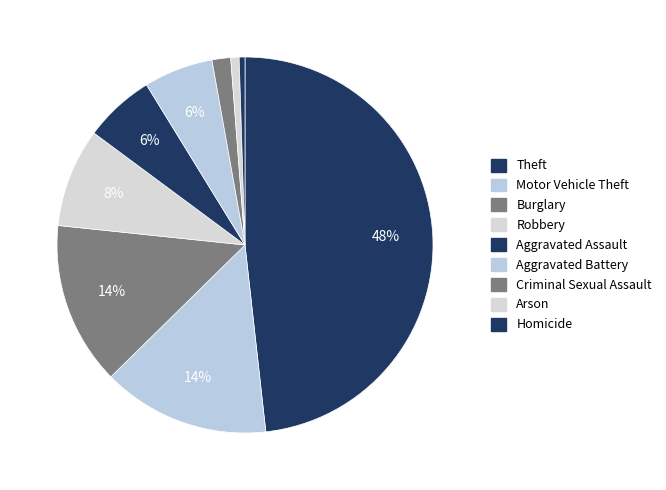

How many segments does this pie chart have?

9